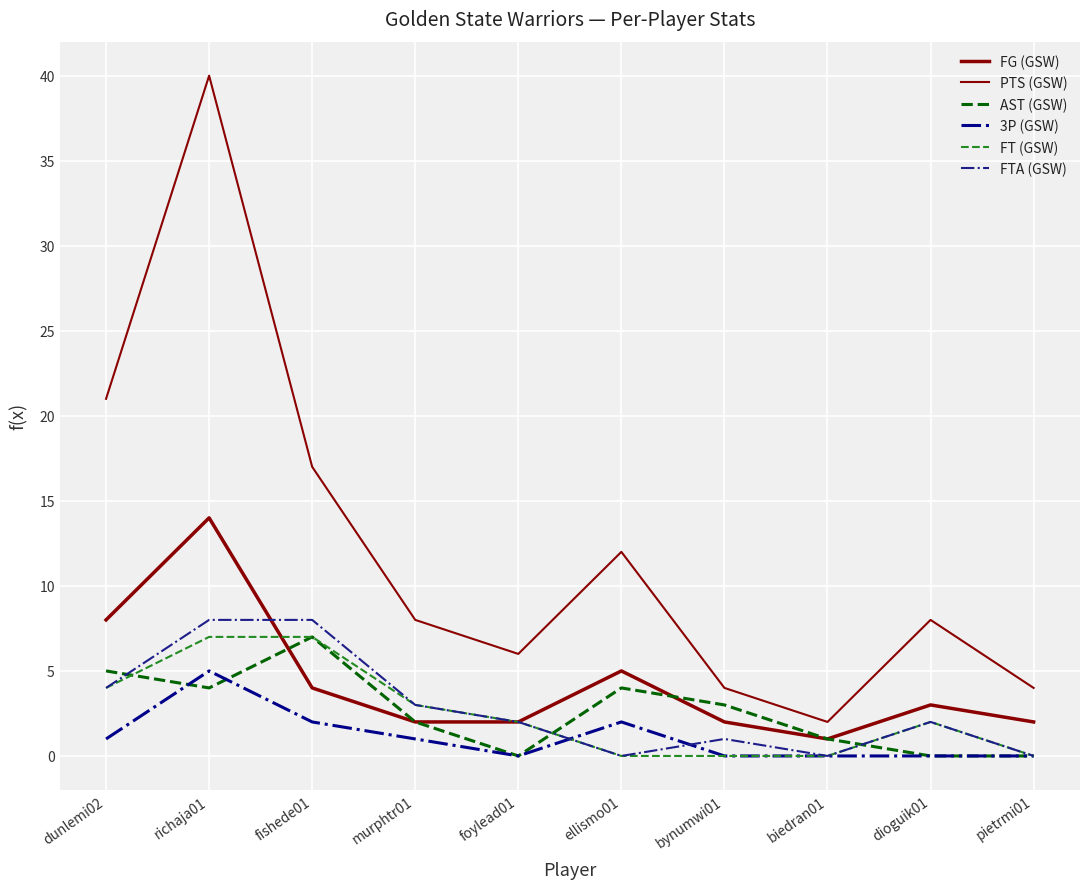

Reading right to left, transcribe all the data shown in this chart.

FG (GSW): pietrmi01=2	dioguik01=3	biedran01=1	bynumwi01=2	ellismo01=5	foylead01=2	murphtr01=2	fishede01=4	richaja01=14	dunlemi02=8
PTS (GSW): pietrmi01=4	dioguik01=8	biedran01=2	bynumwi01=4	ellismo01=12	foylead01=6	murphtr01=8	fishede01=17	richaja01=40	dunlemi02=21
AST (GSW): pietrmi01=0	dioguik01=0	biedran01=1	bynumwi01=3	ellismo01=4	foylead01=0	murphtr01=2	fishede01=7	richaja01=4	dunlemi02=5
3P (GSW): pietrmi01=0	dioguik01=0	biedran01=0	bynumwi01=0	ellismo01=2	foylead01=0	murphtr01=1	fishede01=2	richaja01=5	dunlemi02=1
FT (GSW): pietrmi01=0	dioguik01=2	biedran01=0	bynumwi01=0	ellismo01=0	foylead01=2	murphtr01=3	fishede01=7	richaja01=7	dunlemi02=4
FTA (GSW): pietrmi01=0	dioguik01=2	biedran01=0	bynumwi01=1	ellismo01=0	foylead01=2	murphtr01=3	fishede01=8	richaja01=8	dunlemi02=4